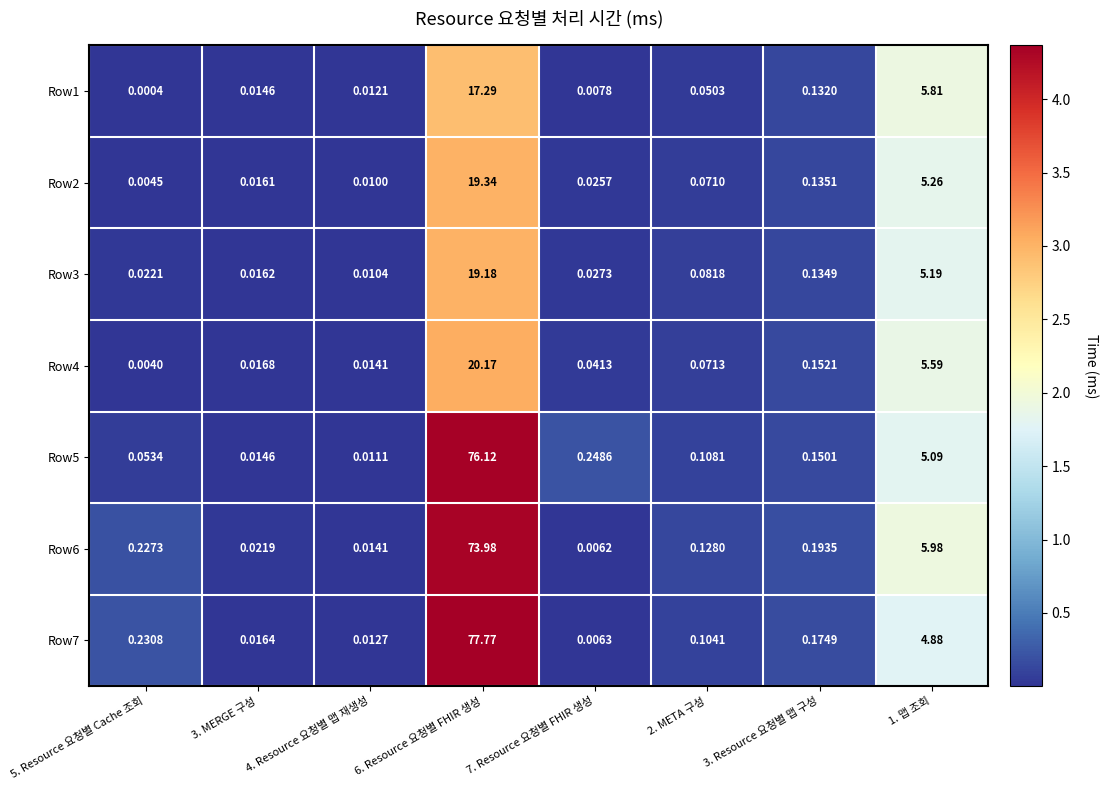

Is the value of Row7 at 7. Resource 요청별 FHIR 생성 greater than the value of Row3 at 3. MERGE 구성?

No